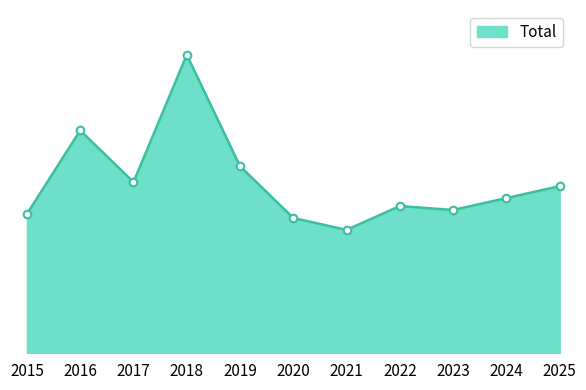

Is this an area chart (filled region under the line)?

Yes